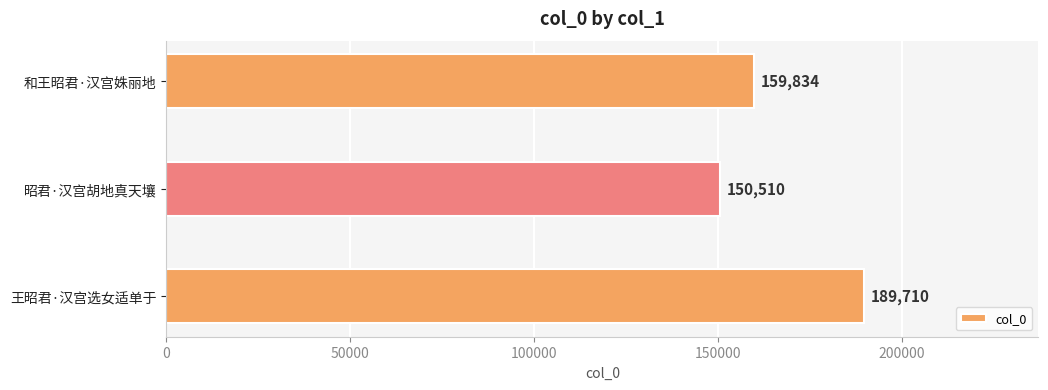

How many bars are there in total?

3